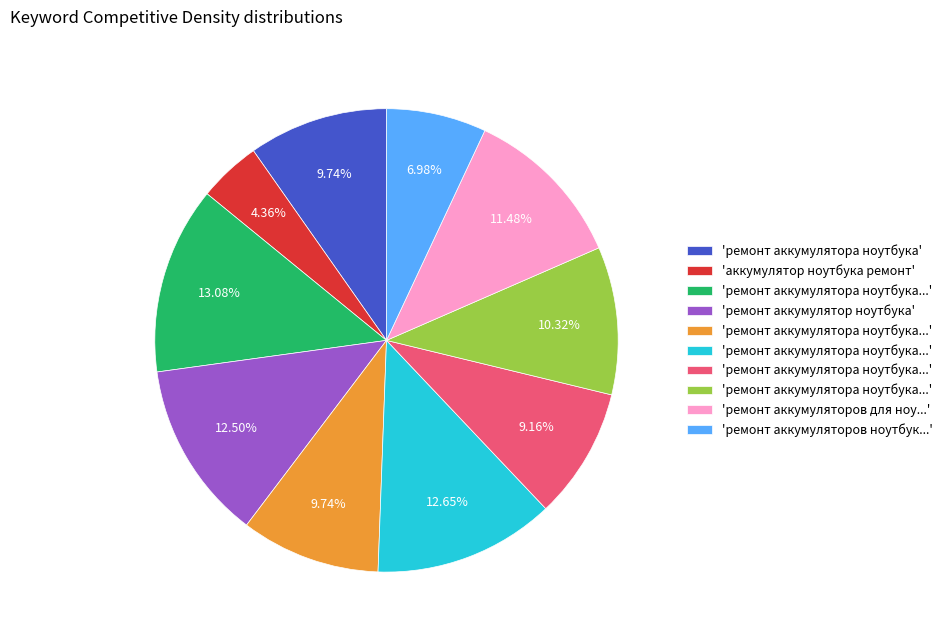

Is there any slice that represents more than half of the pie?

No